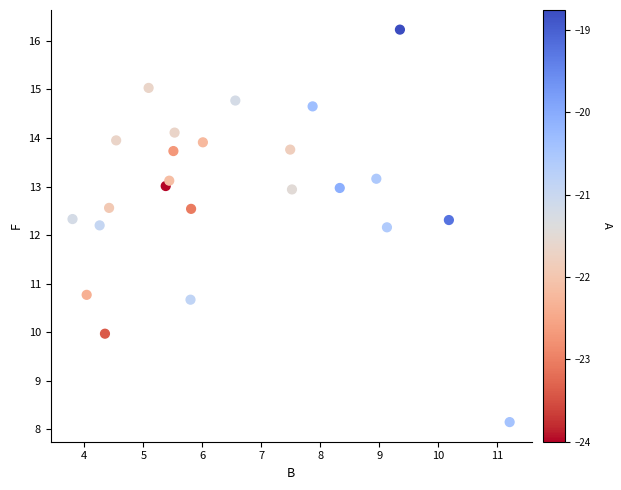

What is the range of X values (max minus min)?

7.4